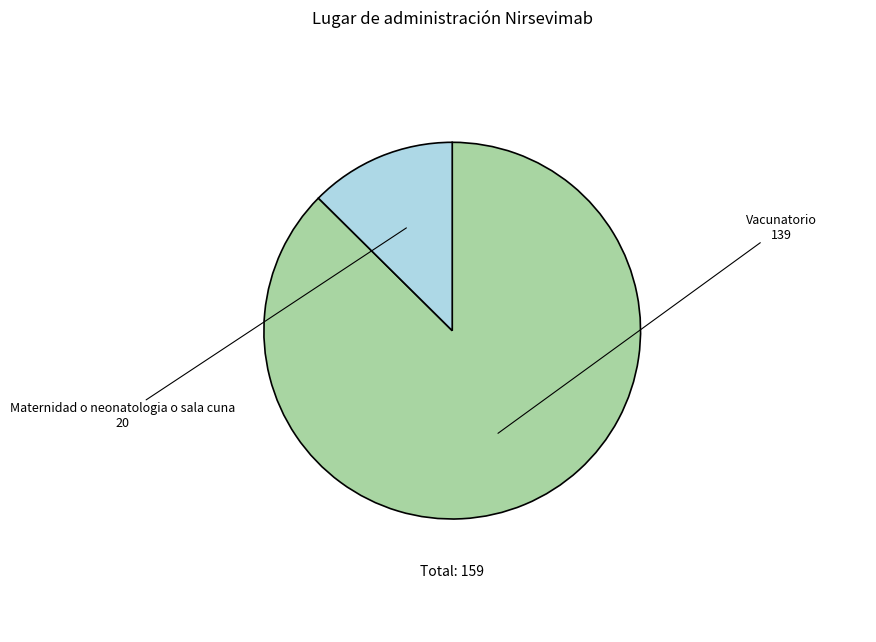

What is the smallest slice in the pie chart?

Maternidad o neonatologia o sala cuna